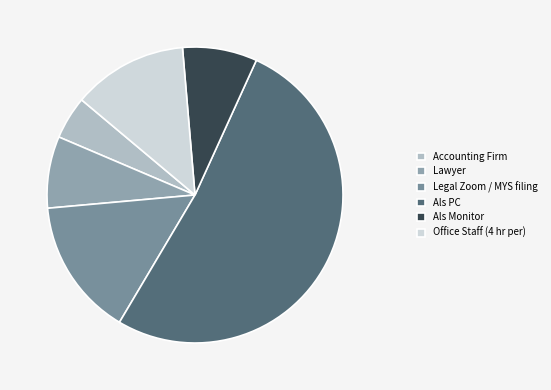

How many segments does this pie chart have?

6